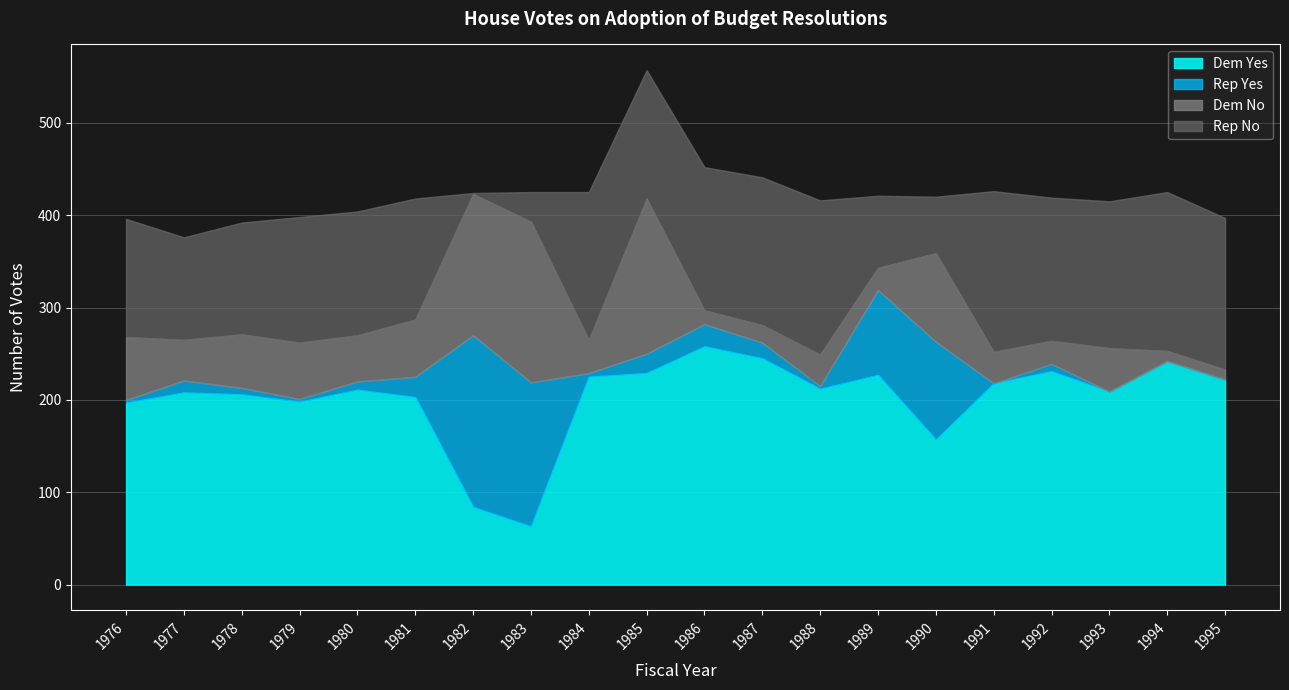

Reading right to left, what are all the values shown in this chart?

Dem Yes: 222	242	209	231	218	157	227	212	245	258	229	225	63	84	203	211	198	206	208	197
Dem No: 11	11	47	25	34	96	24	34	19	15	168	36	174	153	62	50	61	58	44	68
Rep Yes: 0	0	0	8	0	106	92	3	17	24	21	4	156	186	22	9	3	7	13	3
Rep No: 164	172	159	155	174	61	78	167	160	155	139	160	32	1	131	134	136	121	111	128